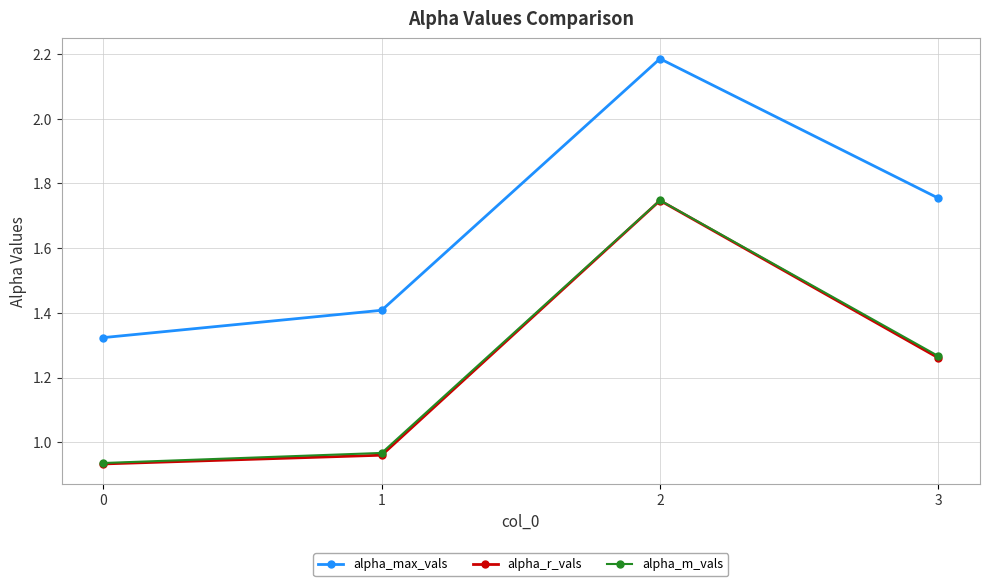

Count the alpha_max_vals values in the range 1 to 2.

3